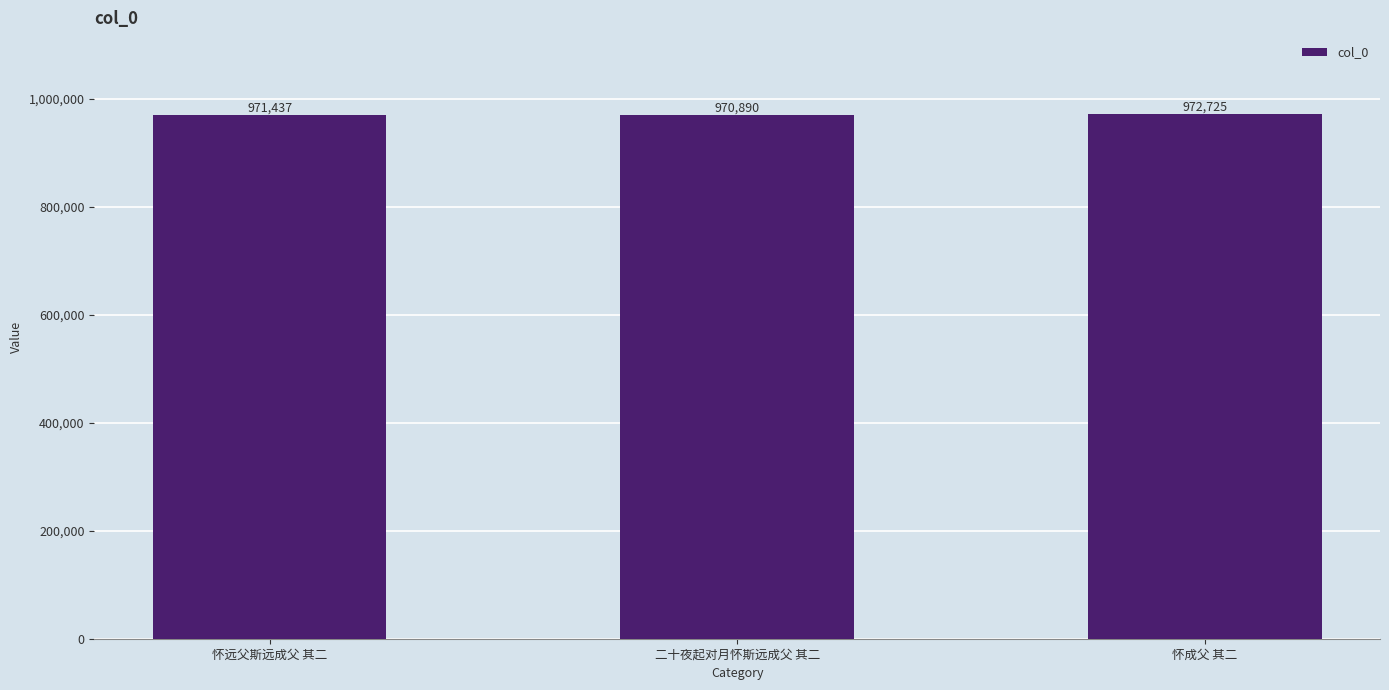

List the labels in order of value, largest first.

怀成父 其二, 怀远父斯远成父 其二, 二十夜起对月怀斯远成父 其二